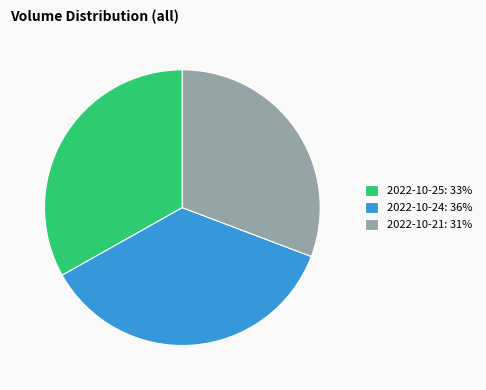

What is the largest slice in the pie chart?

2022-10-24